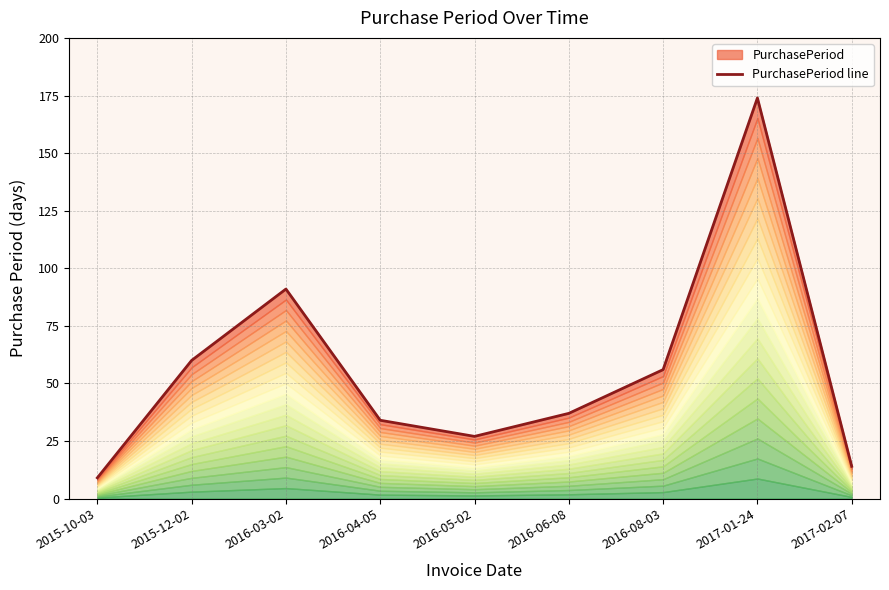

Reading left to right, what are all the values shown in this chart?

2015-10-03=9	2015-12-02=60	2016-03-02=91	2016-04-05=34	2016-05-02=27	2016-06-08=37	2016-08-03=56	2017-01-24=174	2017-02-07=14